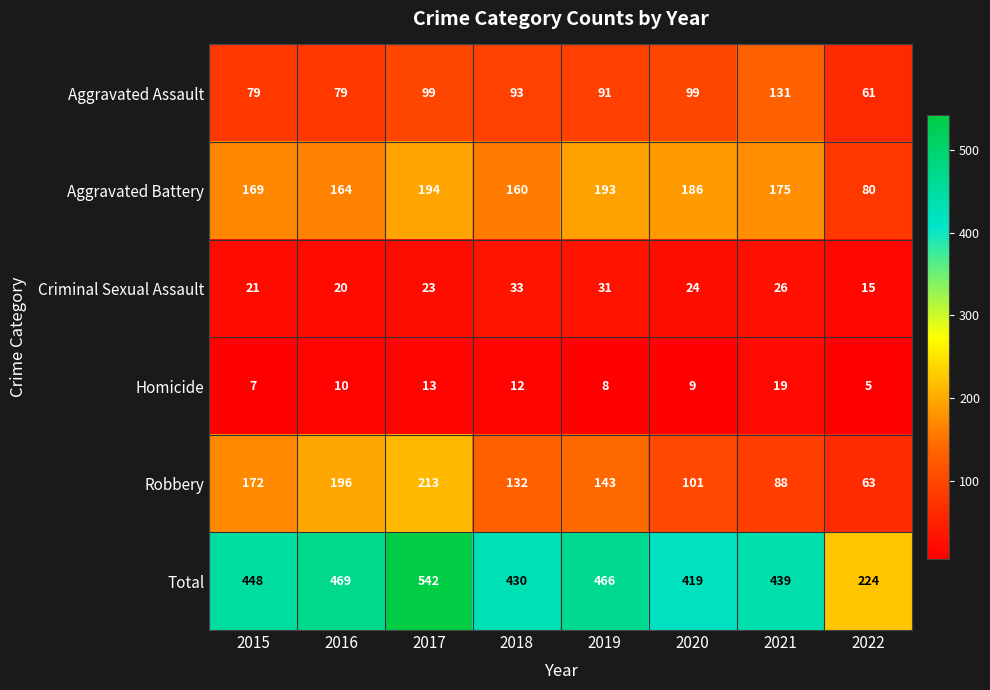

True or false: Aggravated Battery has a value of 326 at 2017.

False